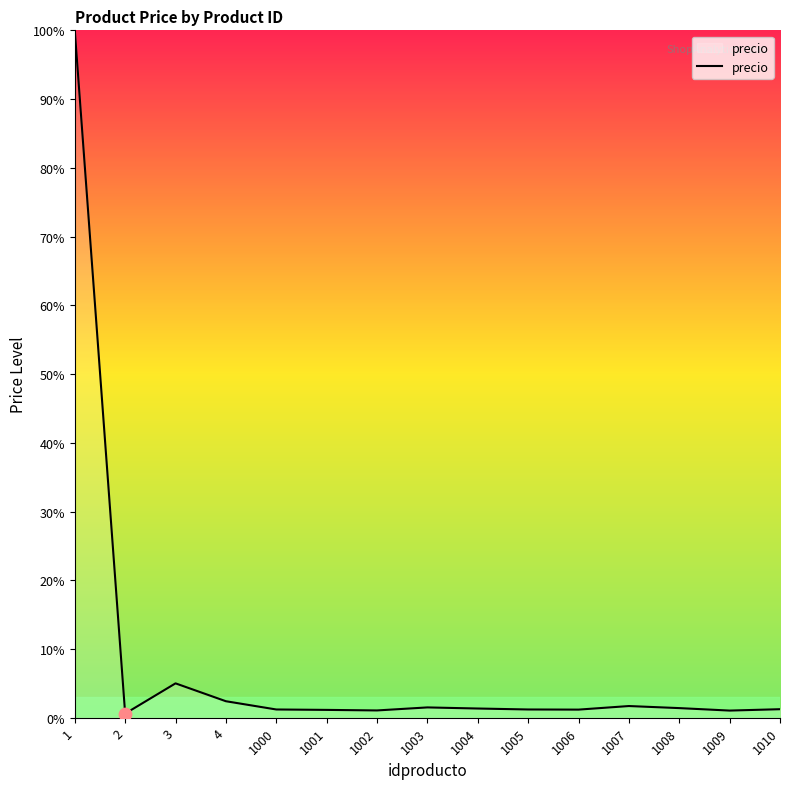

What is the difference between the maximum and minimum values?

99.4